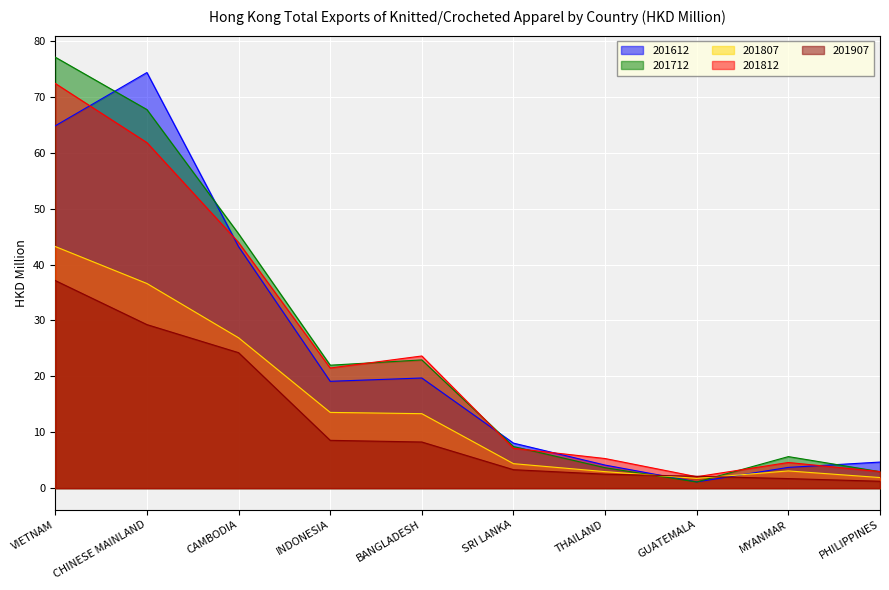

Which series changed the most between INDONESIA and PHILIPPINES?

201712